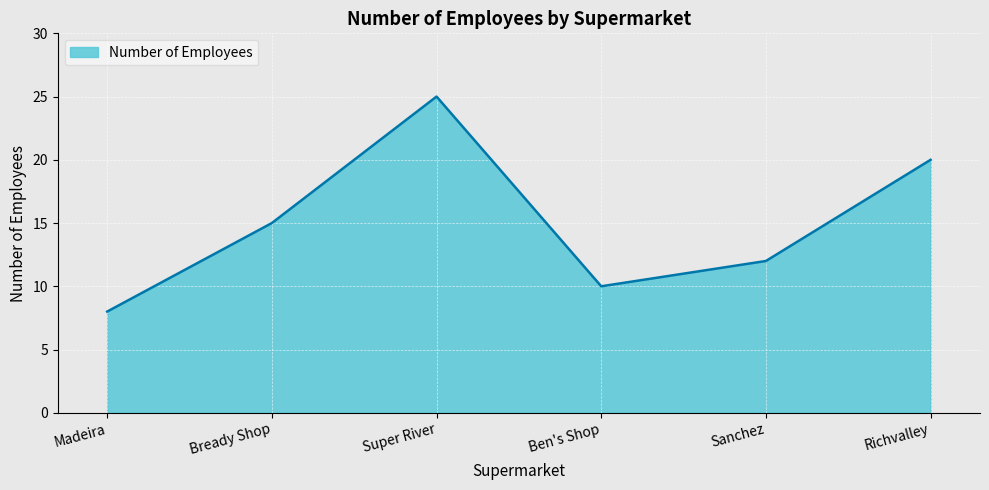

Reading right to left, list all the values displayed in this chart.

20	12	10	25	15	8